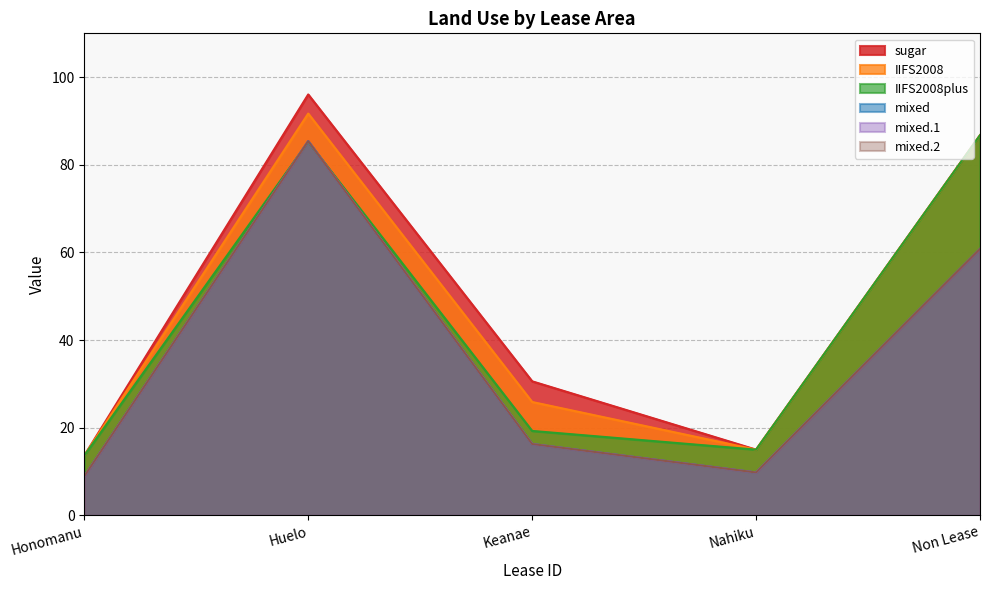

Which has a higher value, Keanae or Huelo?

Huelo